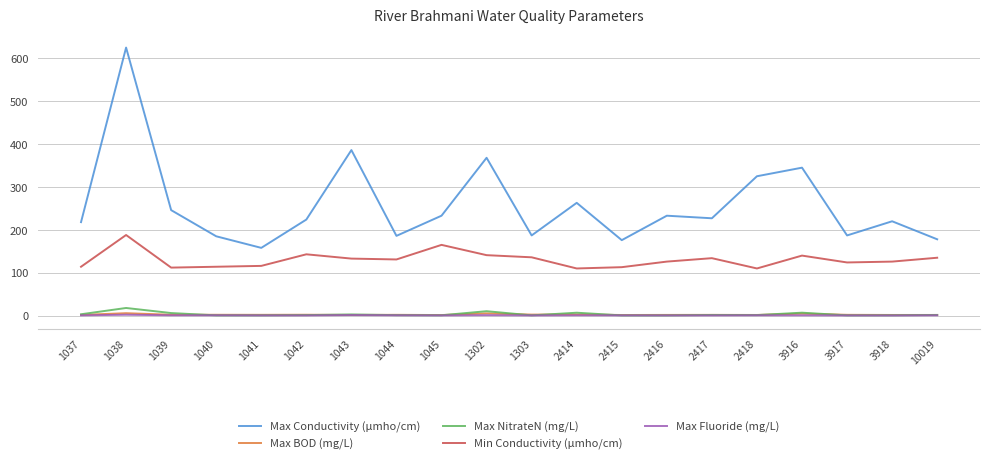

At how many categories does at least one series exceed 121?

20